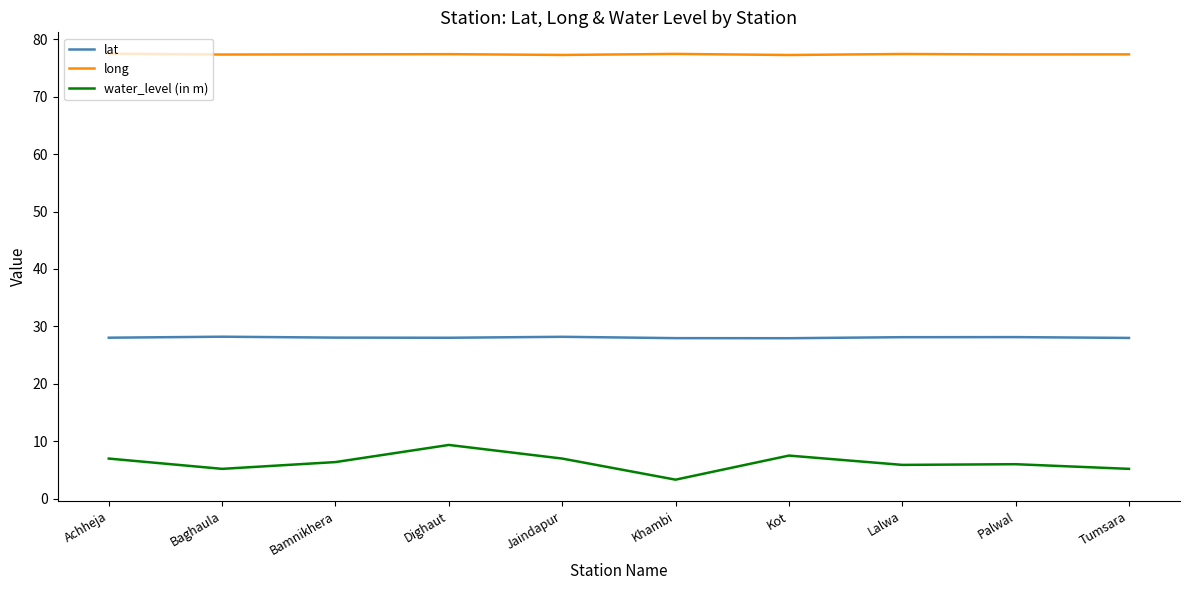

What is the smallest value displayed?

3.4